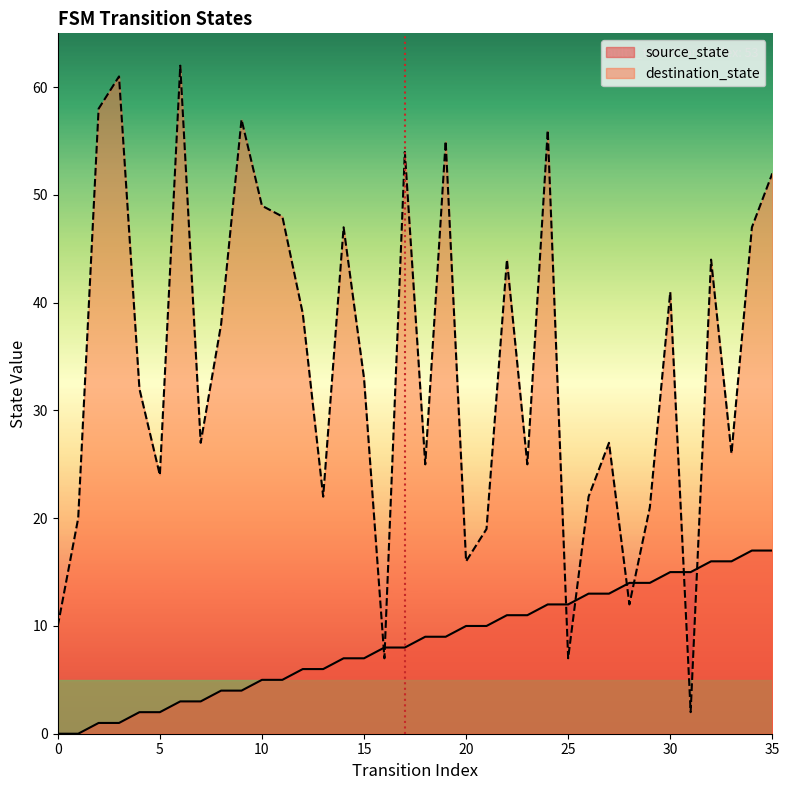

The destination_state series shows 55 at 8. True or false?

False